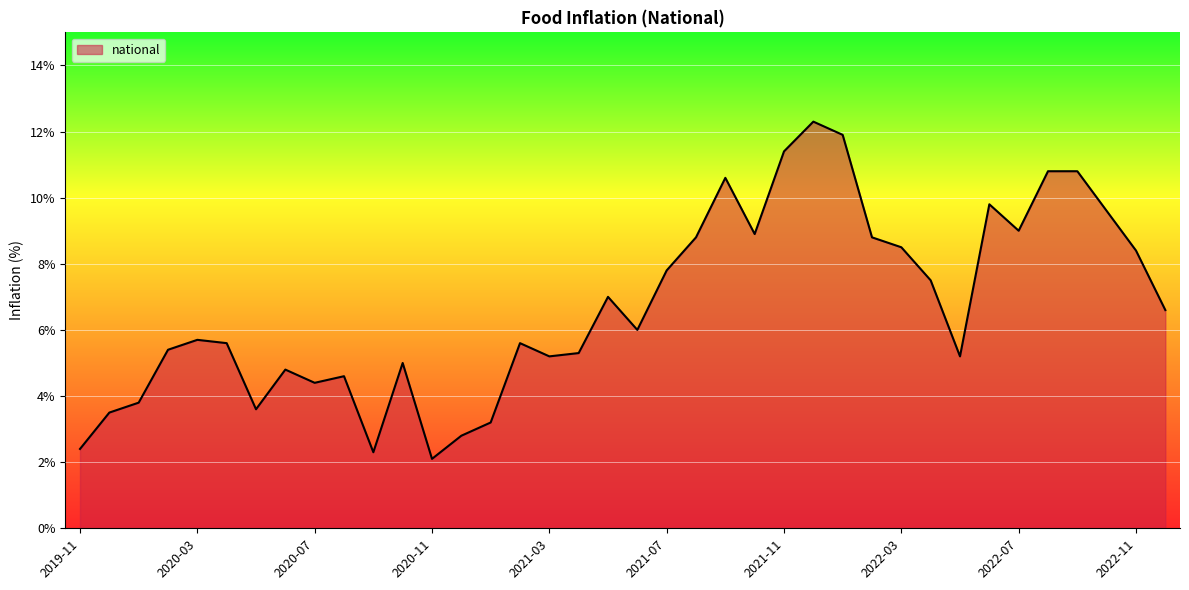

What is the minimum value shown in the chart?

2.1